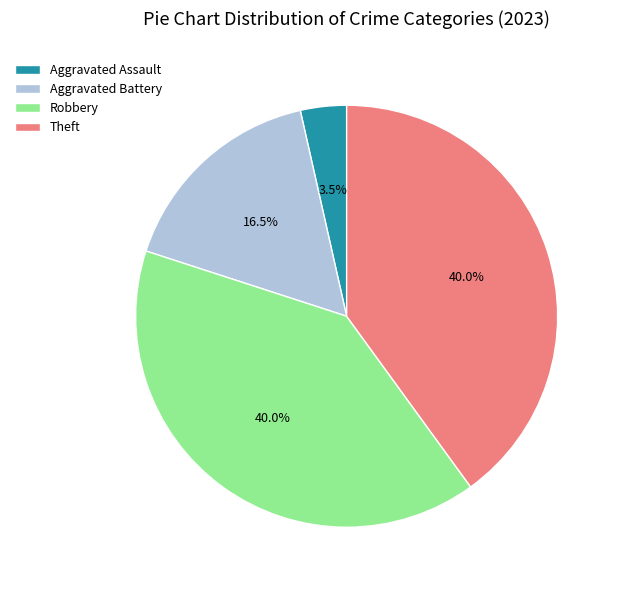

Count the number of slices in the pie.

4